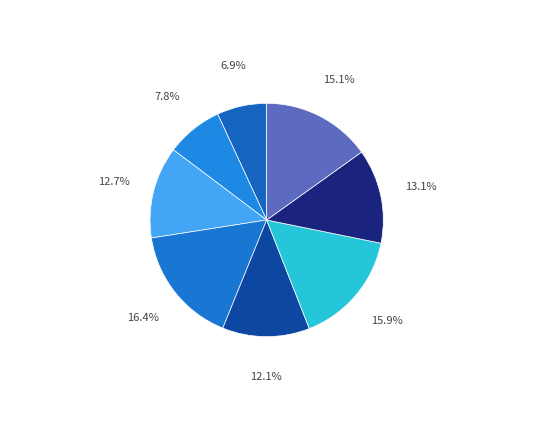

How many segments does this pie chart have?

8